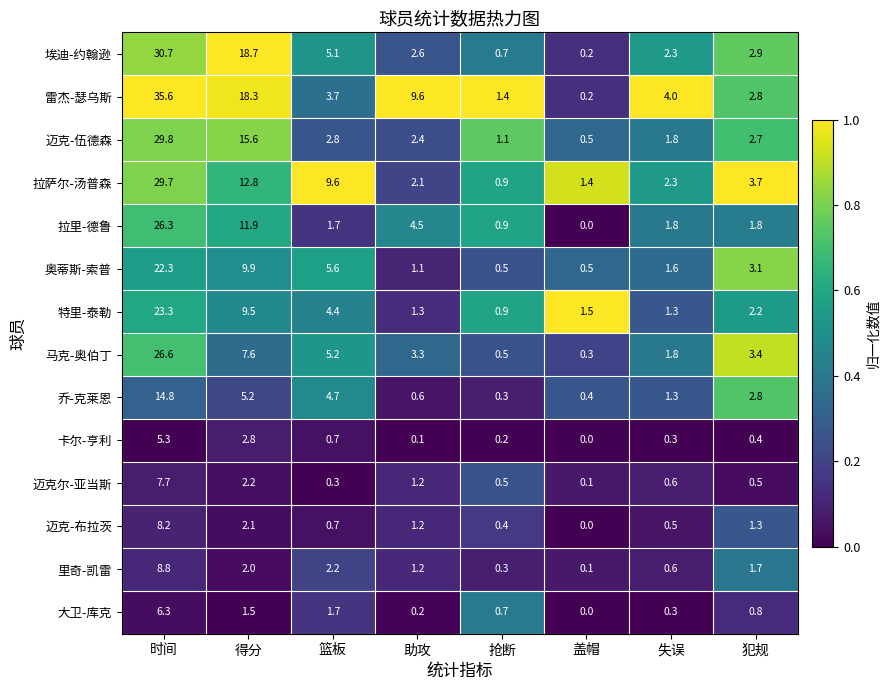

What is the highest value of the 迈克尔-亚当斯 series?

7.7